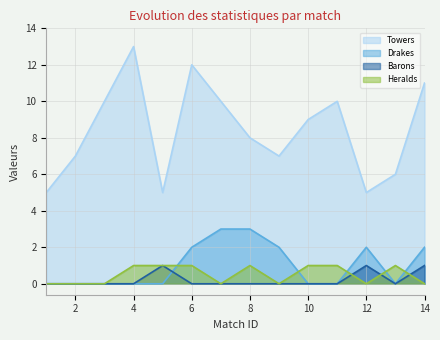

True or false: Towers and Drakes intersect in this chart.

False